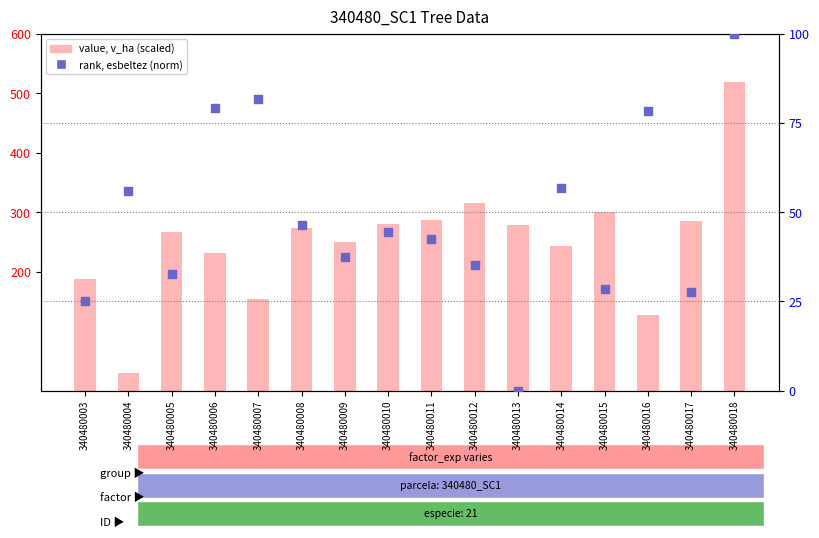

Which series reaches the maximum Y coordinate?

value (v_ha scaled)